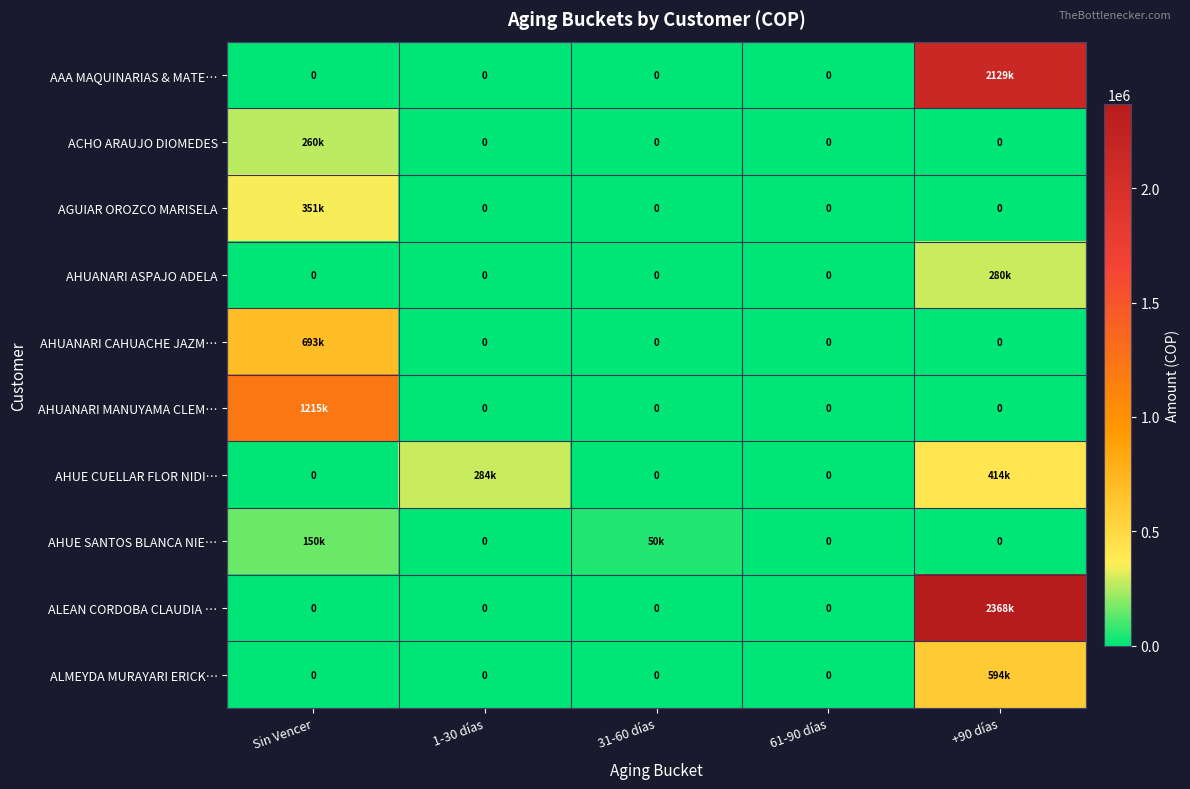

Which series has the widest spread of values?

ALEAN CORDOBA CLAUDIA …